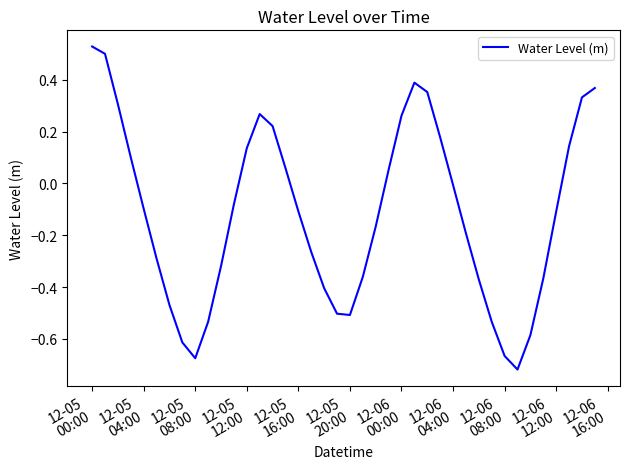

What is the difference between the maximum and minimum values?

1.2